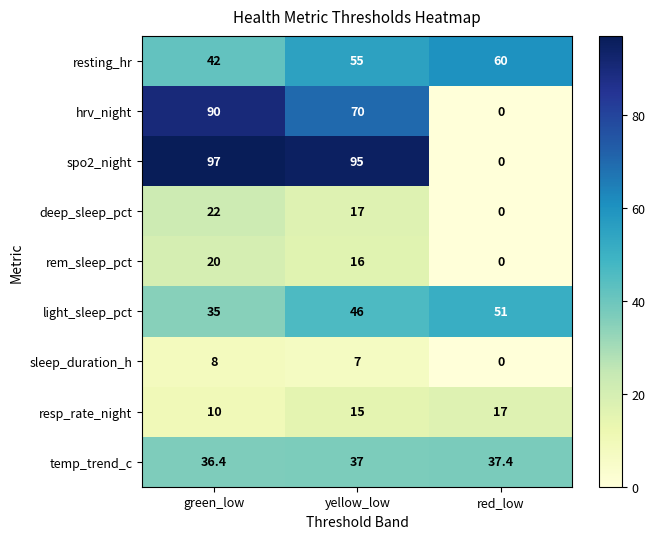

Which series has the largest total across all categories?

spo2_night